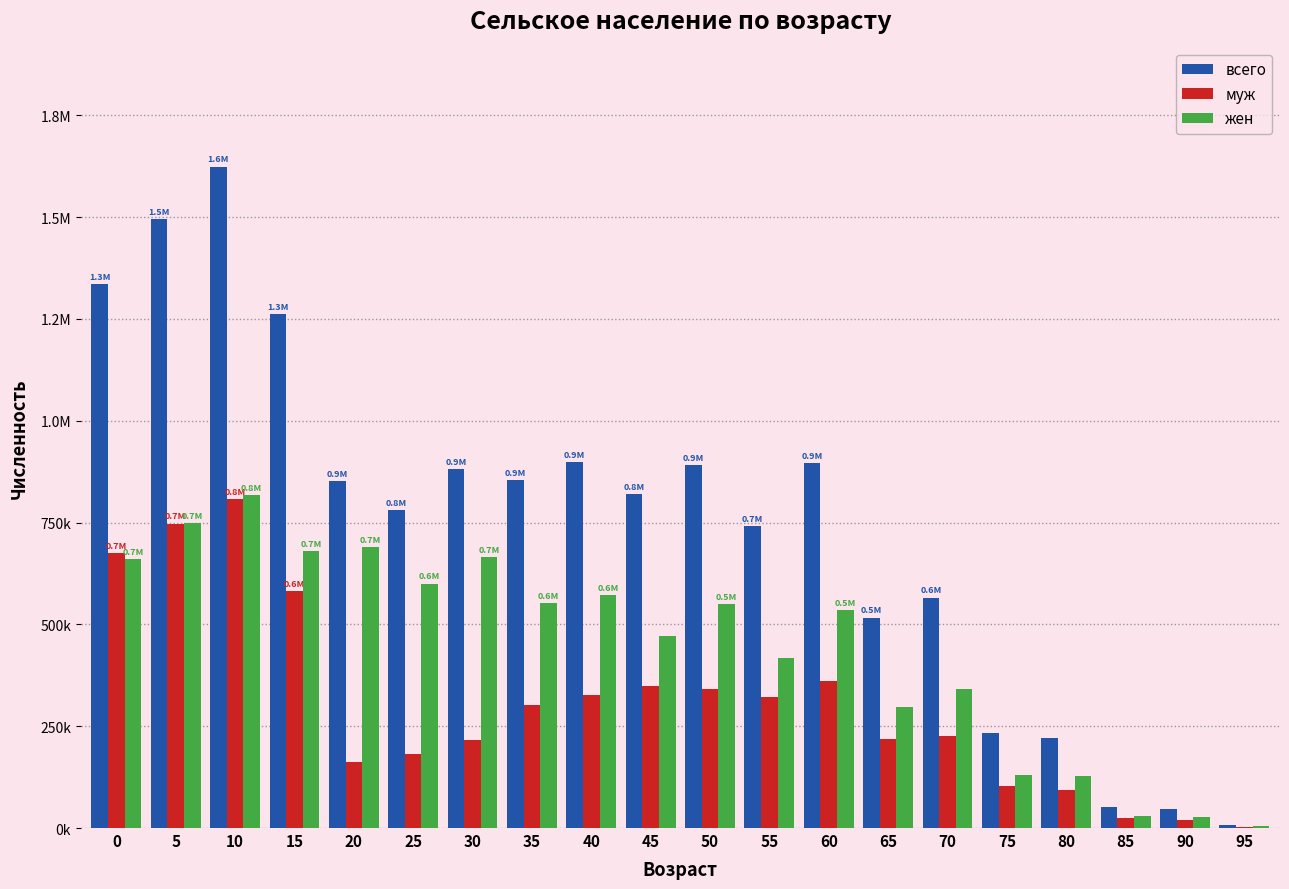

Reading left to right, transcribe all the data shown in this chart.

всего: 0=1334989	5=1495613	10=1623969	15=1261912	20=850777	25=780877	30=881152	35=853609	40=899092	45=820469	50=890767	55=740713	60=895526	65=516693	70=565894	75=232658	80=220911	85=52661	90=45760	95=7845
муж: 0=674389	5=747377	10=806587	15=581626	20=160893	25=180798	30=216786	35=301174	40=327465	45=349619	50=341949	55=322704	60=361298	65=219617	70=225590	75=102780	80=94299	85=24327	90=19015	95=3593
жен: 0=660600	5=748236	10=817382	15=680286	20=689884	25=600079	30=664366	35=552435	40=571627	45=470850	50=548818	55=418009	60=534228	65=297076	70=340304	75=129878	80=126612	85=28334	90=26745	95=4252